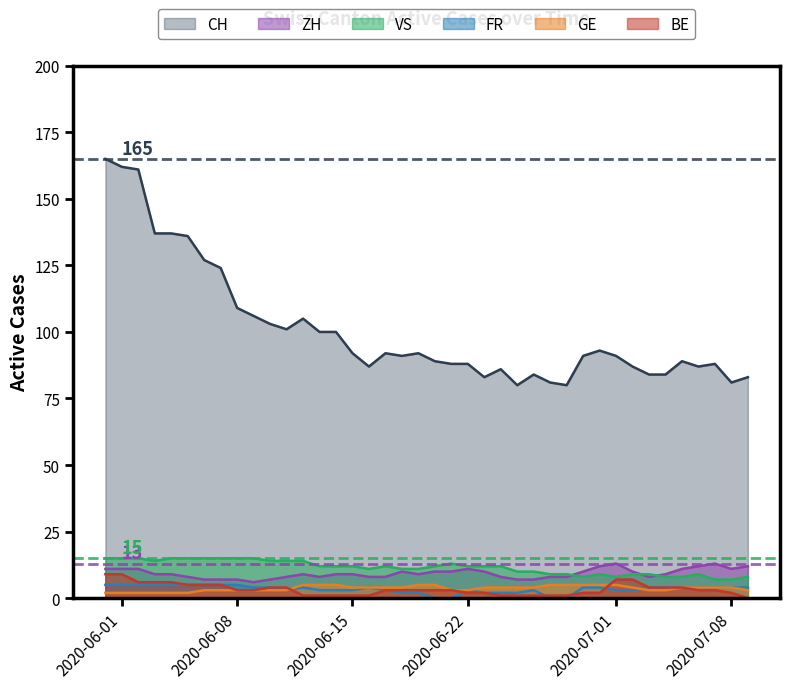

True or false: VS has a value of 21 at ZH.

False